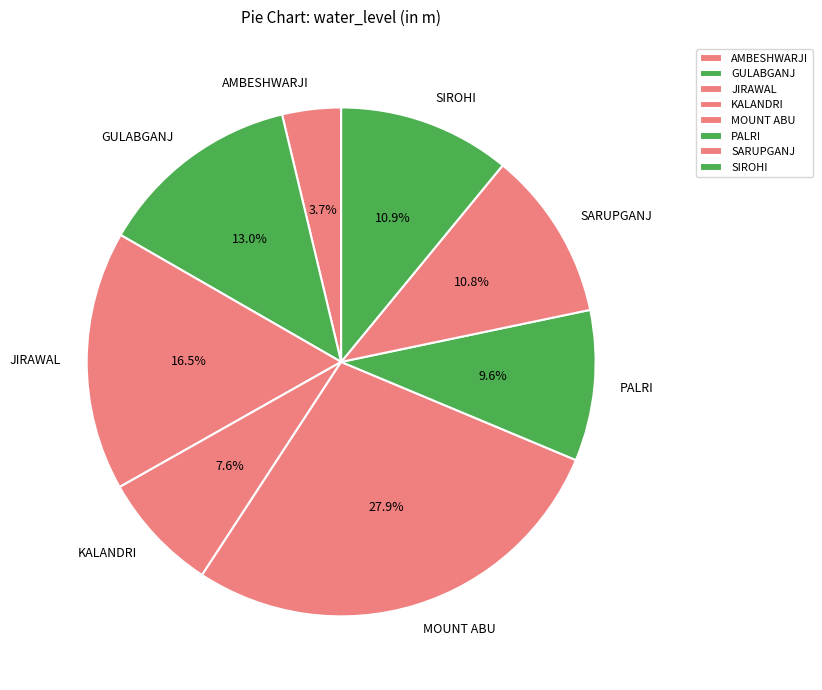

What is the ratio of the value at GULABGANJ to the value at SIROHI?

1.2